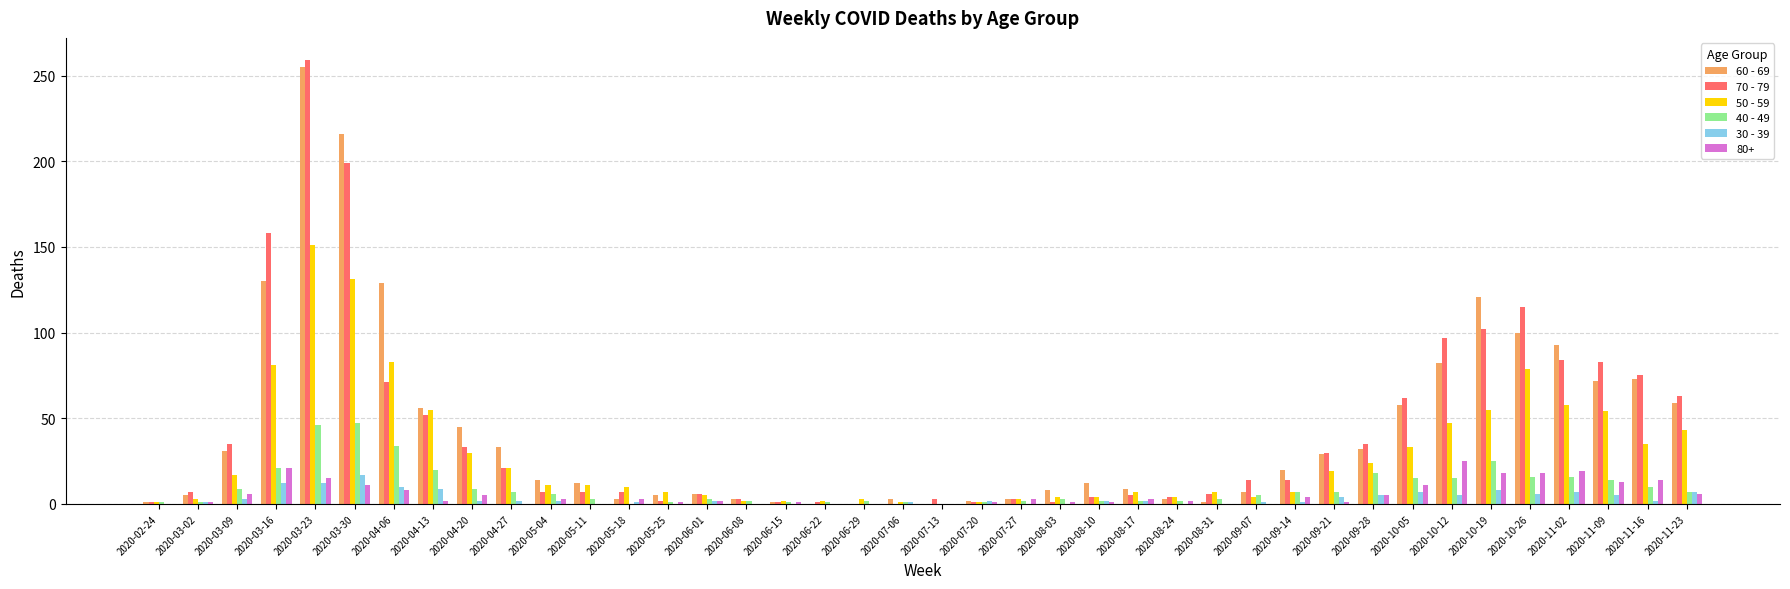

What is the spread (max minus min) of values at 2020-11-09?

78